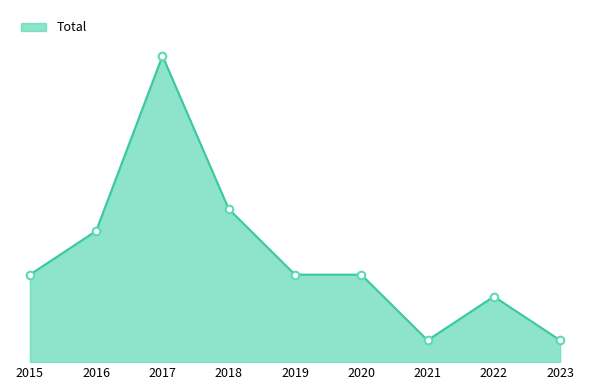

What is the change in value from 2019 to 2023?

-3